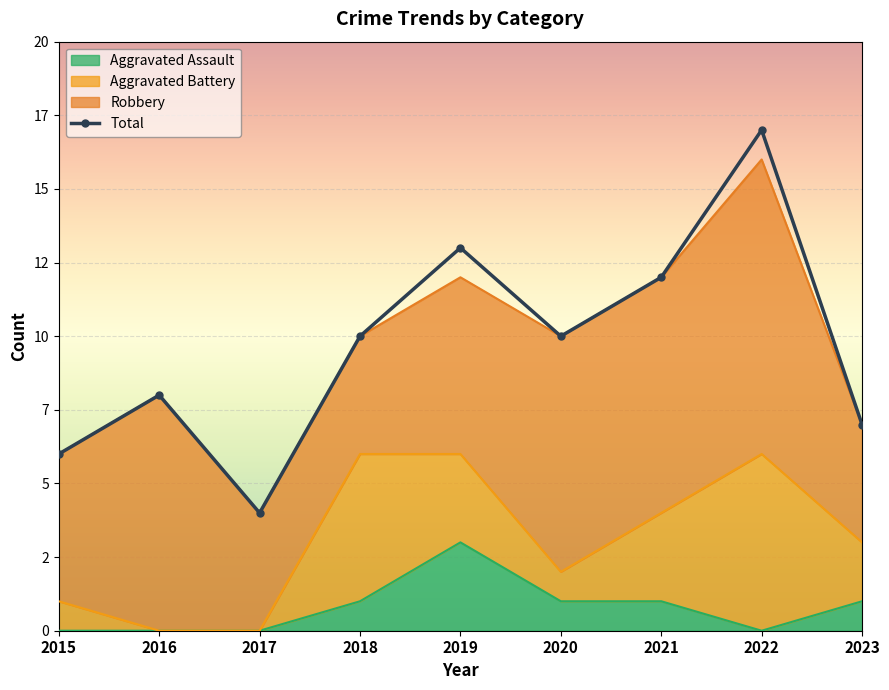

What is the value of the 1st point from the left?

6